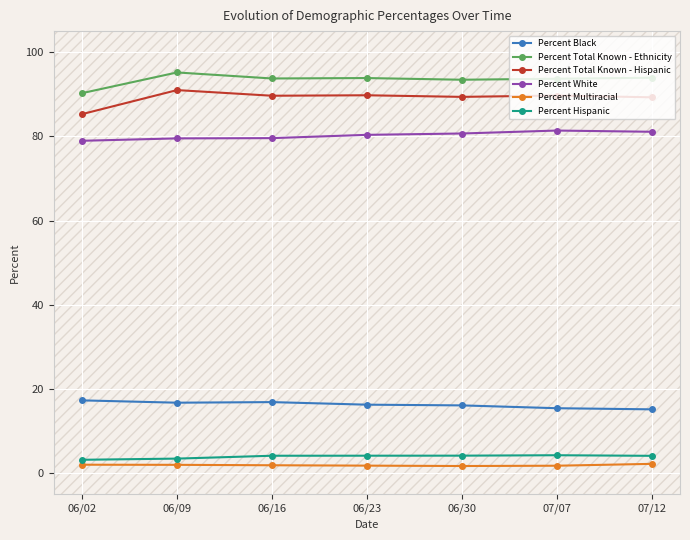

List the labels in order of Percent Black value, largest first.

06/02, 06/16, 06/09, 06/23, 06/30, 07/07, 07/12